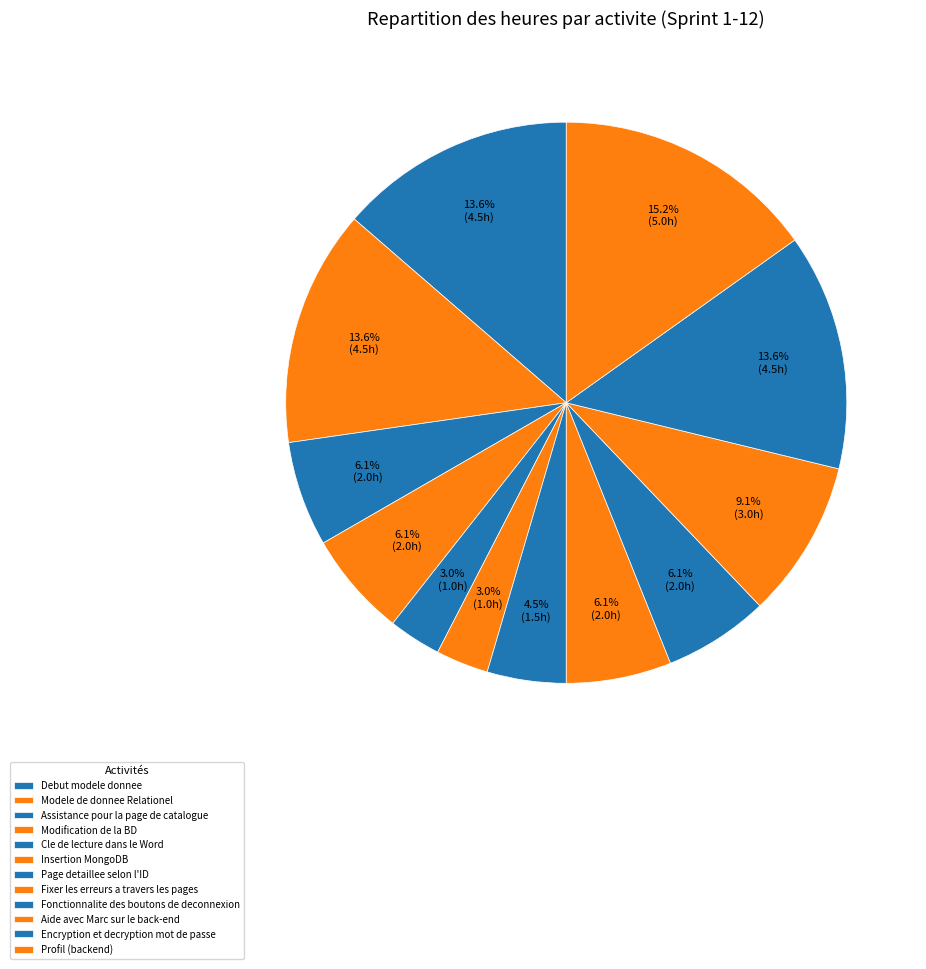

Count the number of slices in the pie.

12